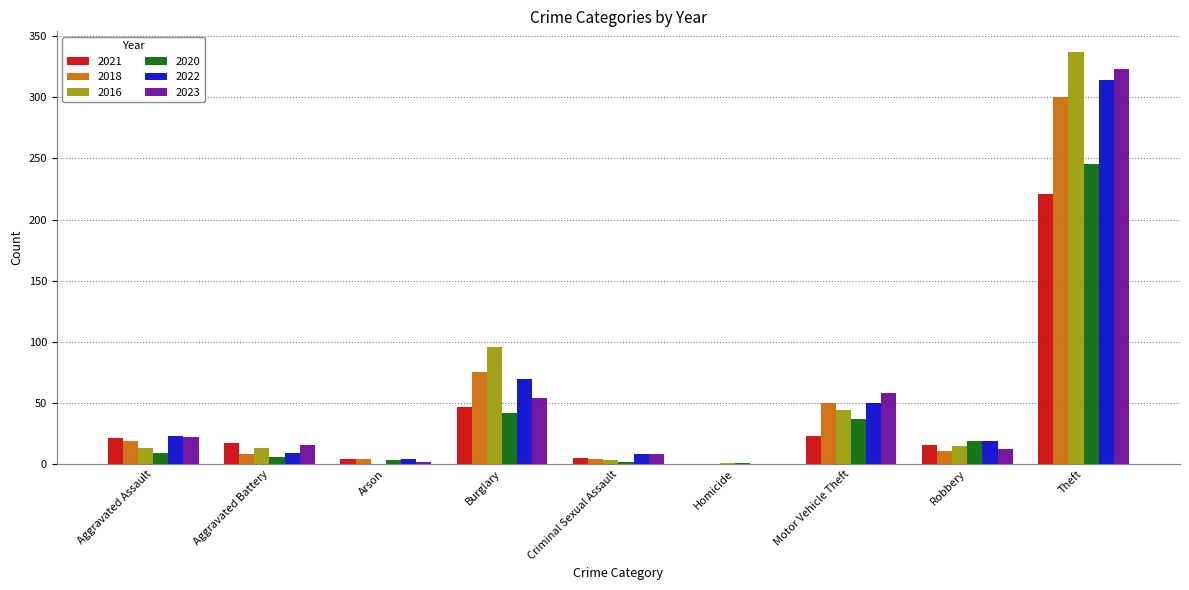

Is the value of 2022 at Aggravated Battery greater than the value of 2018 at Homicide?

Yes